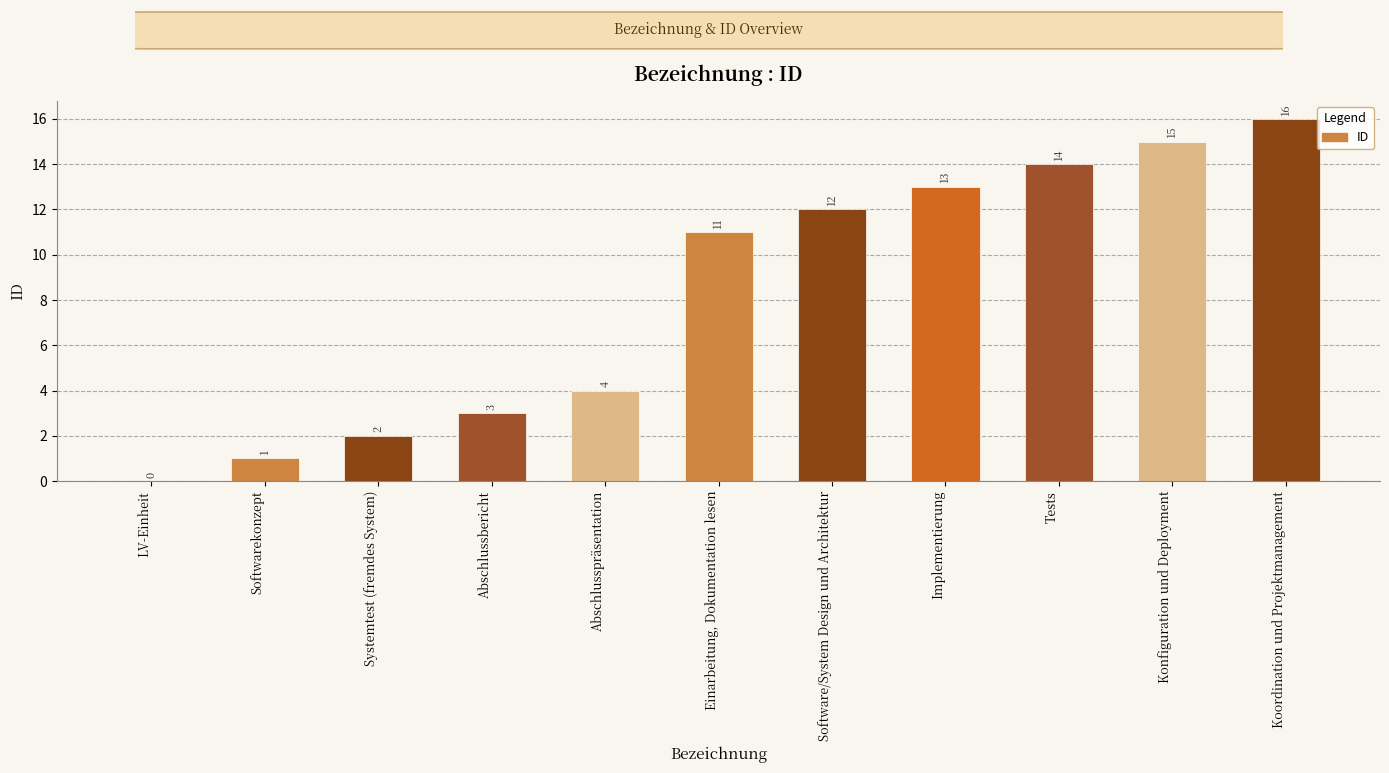

Is it true that the value at Einarbeitung, Dokumentation lesen is 11?

True